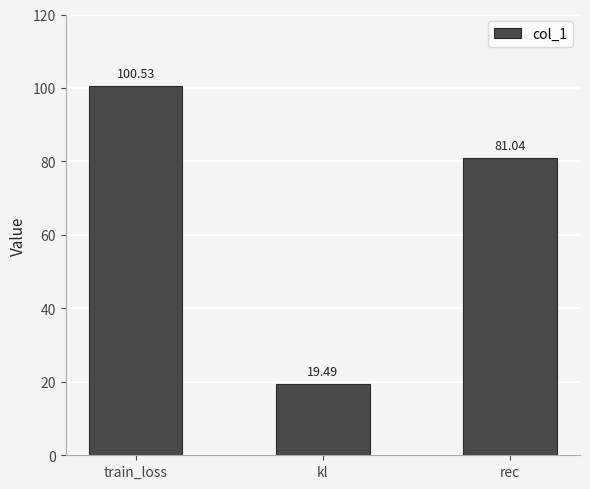

What is the sum of all values?

201.1